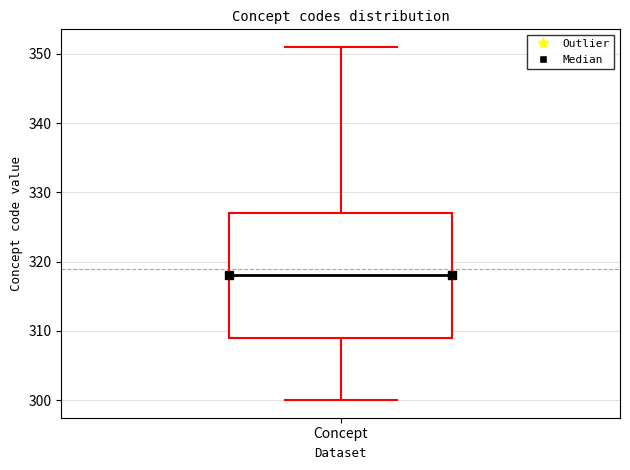

Where is the lower edge of the box for Concept on the y-axis? The values are not printed on the chart, so give them approximately, as read against the axis.

309